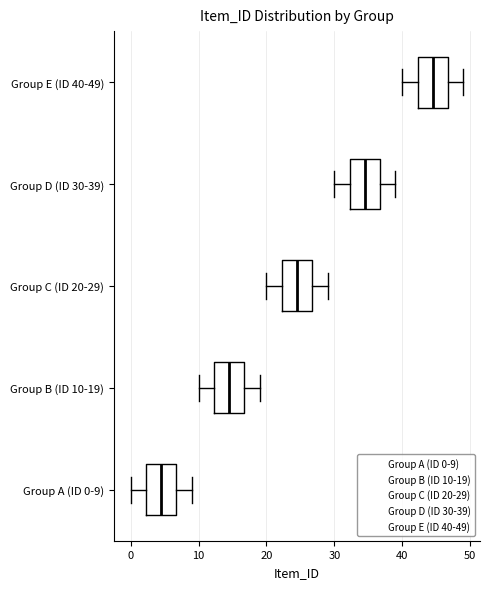

Where is the left edge of the box for Group D (ID 30-39) on the x-axis? The values are not printed on the chart, so give them approximately, as read against the axis.

32